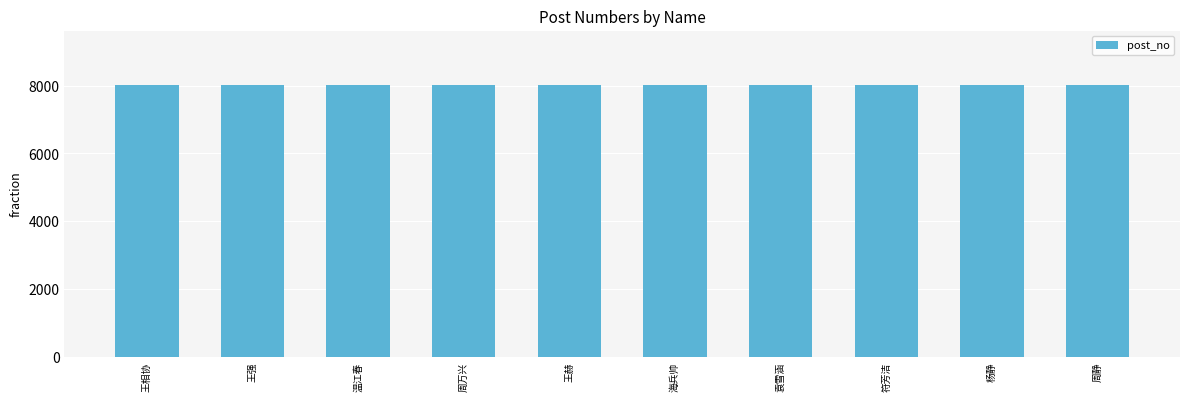

What is the average value?

8009